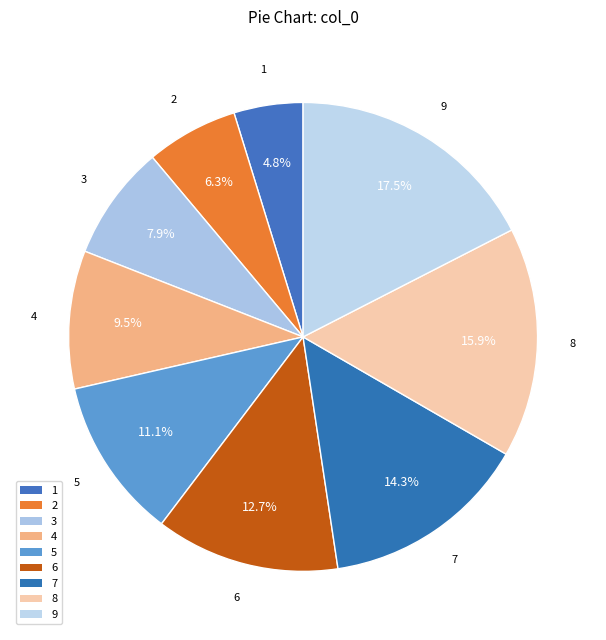

Between 1 and 8, which is larger?

8